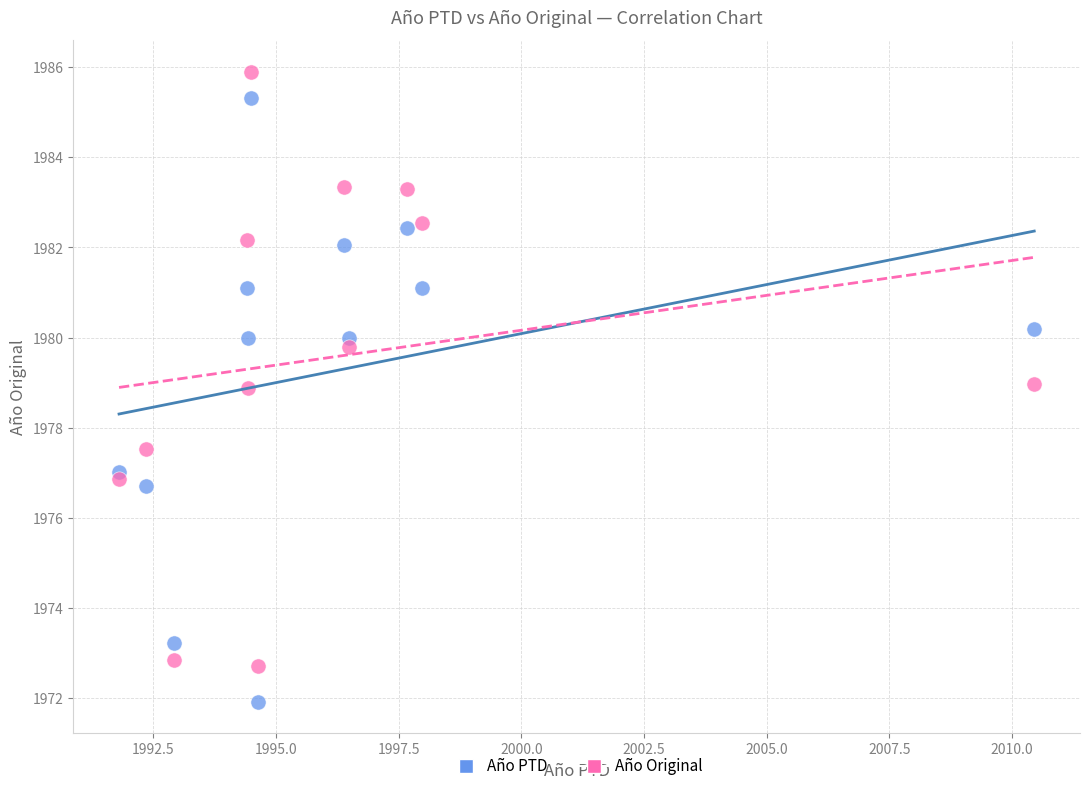

Which series reaches the minimum Y coordinate?

Año PTD